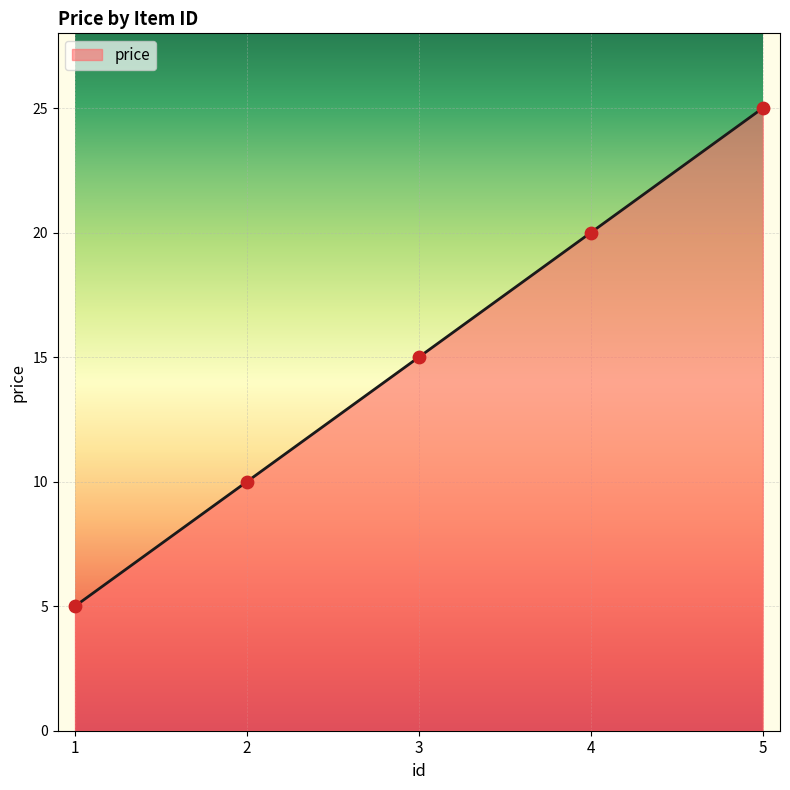

What is the ratio of the value at 2 to the value at 5?

0.4